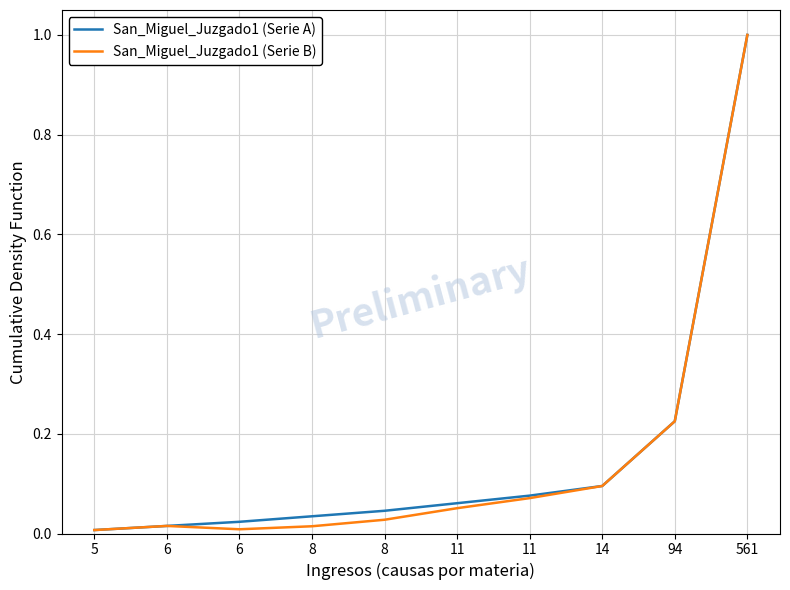

Where is San_Miguel_Juzgado1 (Serie A) nearest to the value 0?

5